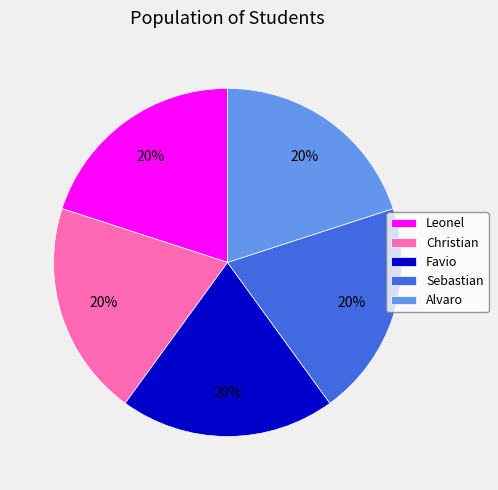

To the nearest percent, what percentage of the pie is Alvaro?

20%